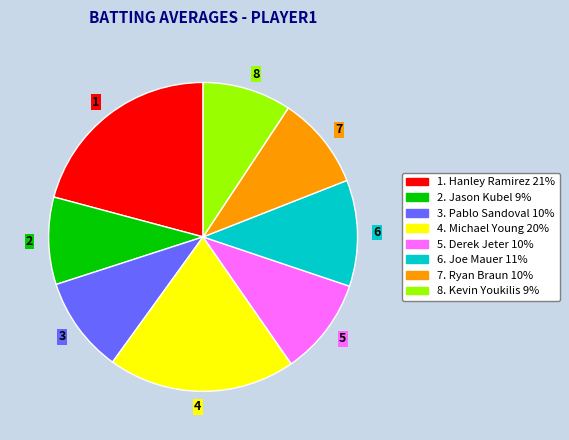

Is it true that 3 is 1% of the pie?

False